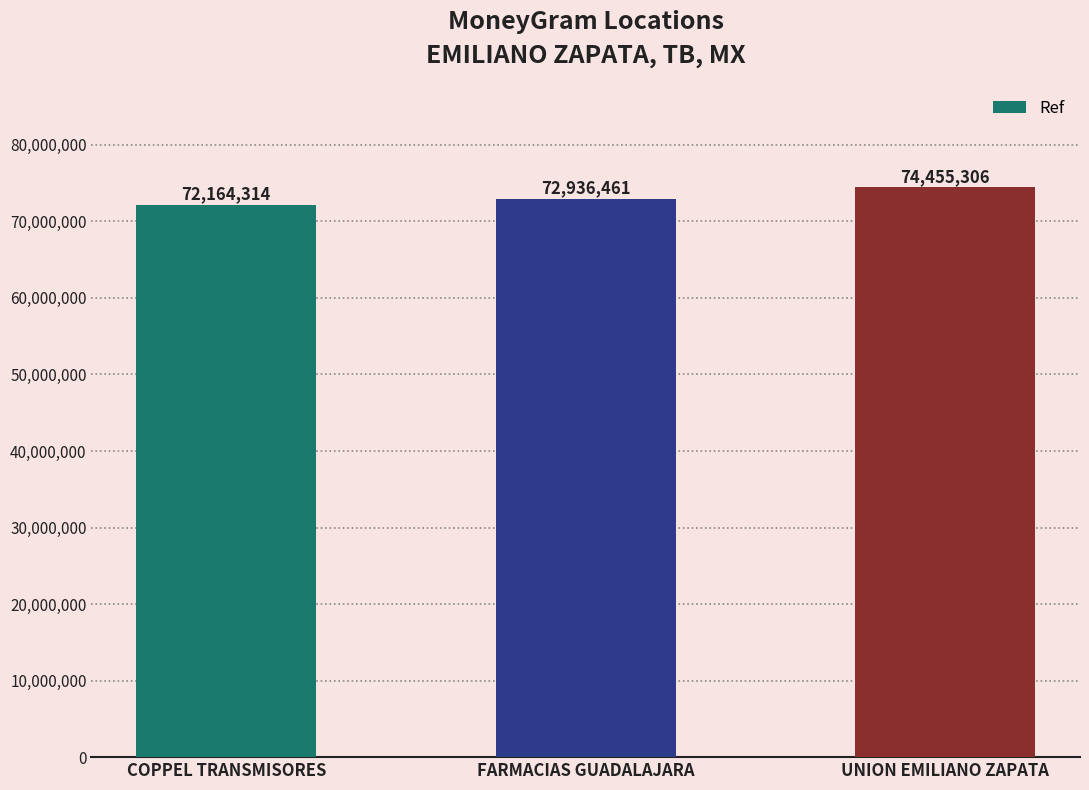

Reading right to left, extract all data points from this chart.

UNION EMILIANO ZAPATA=74455306	FARMACIAS GUADALAJARA=72936461	COPPEL TRANSMISORES=72164314